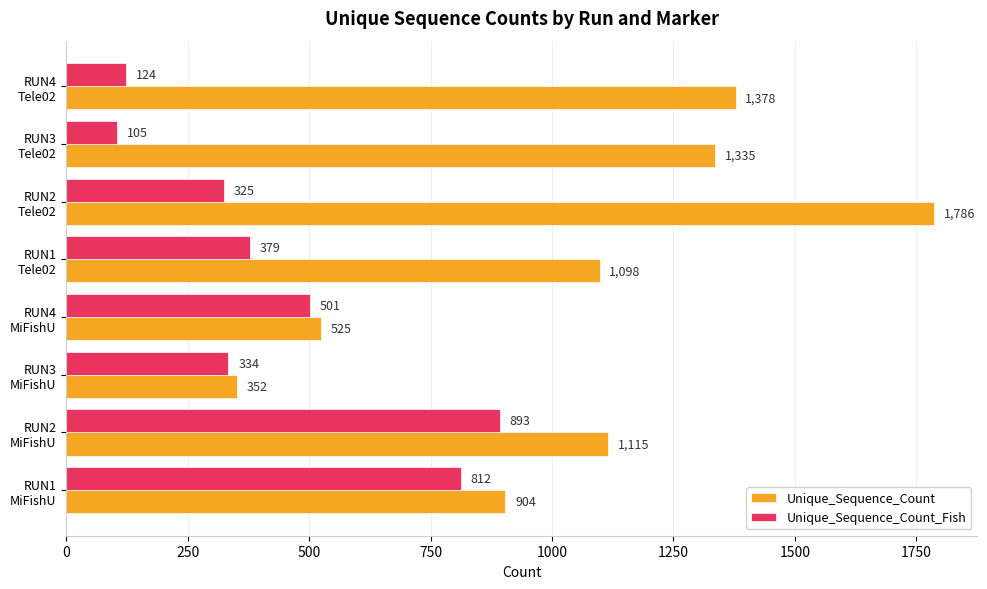

List the series in order of their peak value, highest first.

Unique_Sequence_Count, Unique_Sequence_Count_Fish